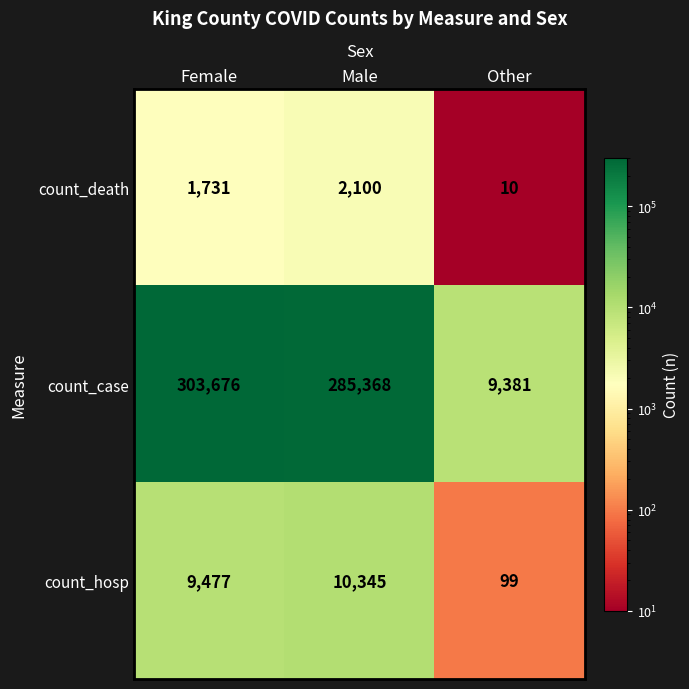

List the series in order of their peak value, highest first.

count_case, count_hosp, count_death